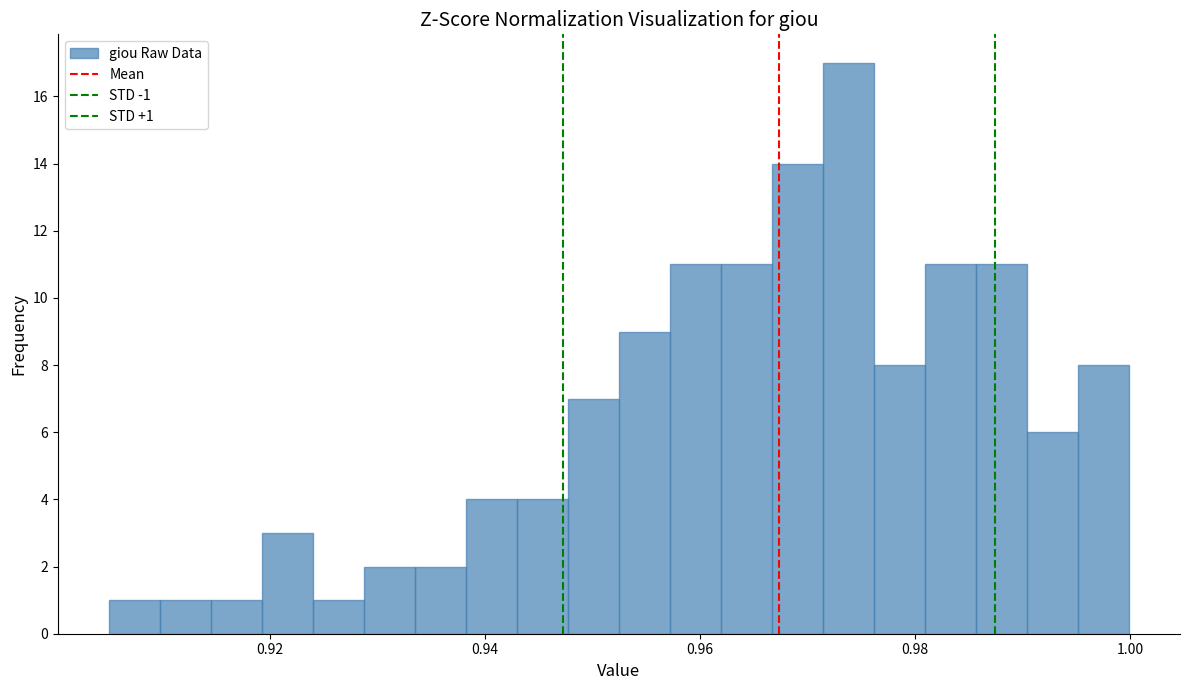

Read against the x-axis, roughly where is the centre of the tallest bar?

0.974